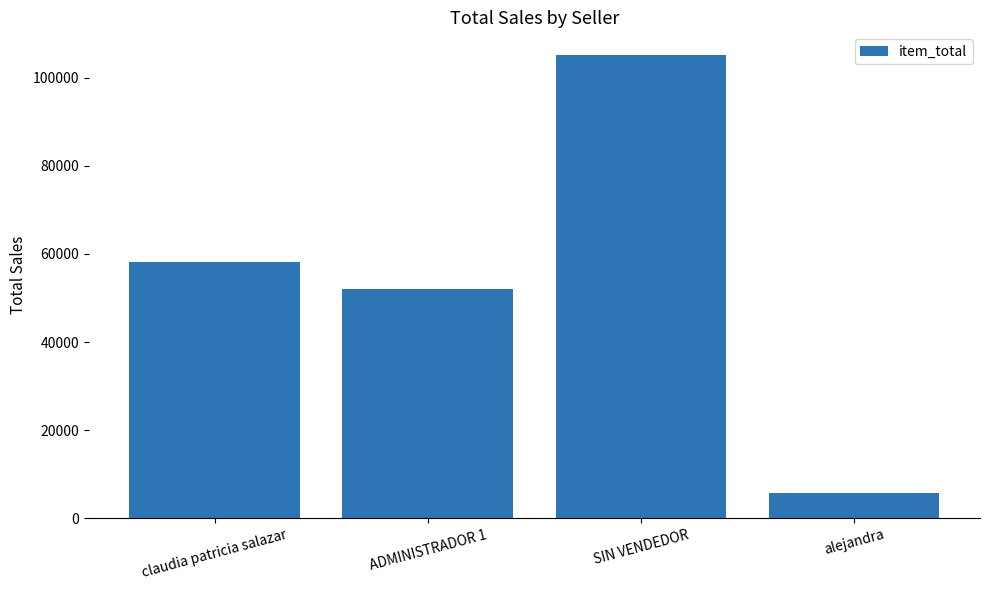

How many data points are above 58200?

2